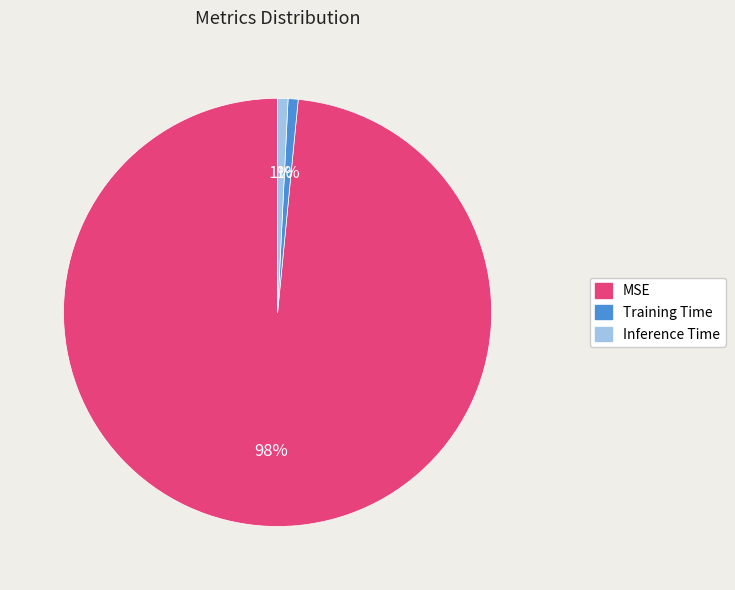

Between MSE and Training Time, which is larger?

MSE